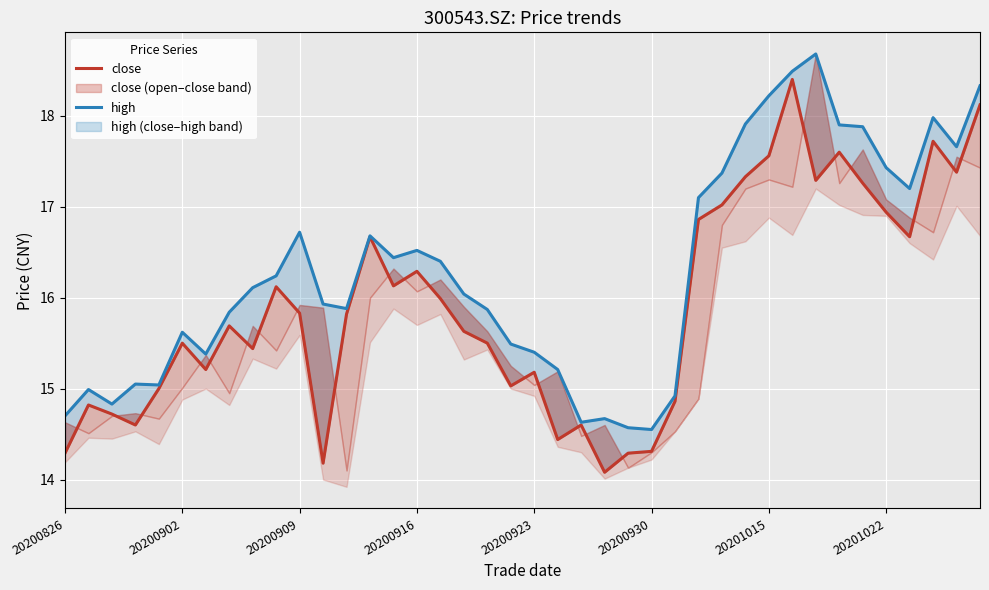

What is the greatest value displayed?

18.7